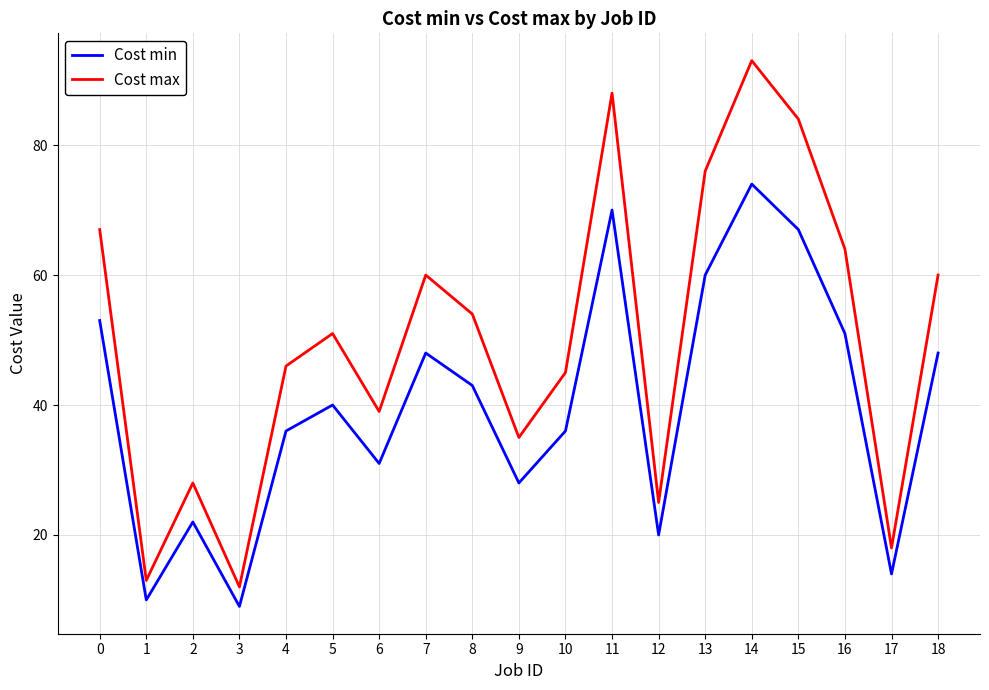

At how many categories does at least one series exceed 36?

13